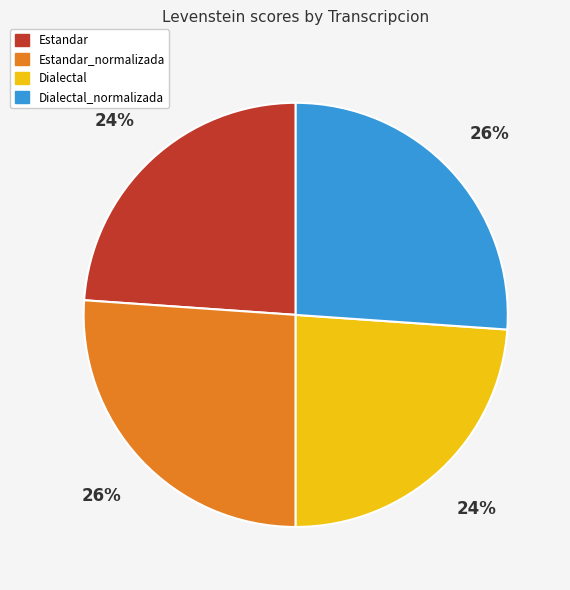

To the nearest percent, what is the average slice percentage?

25%